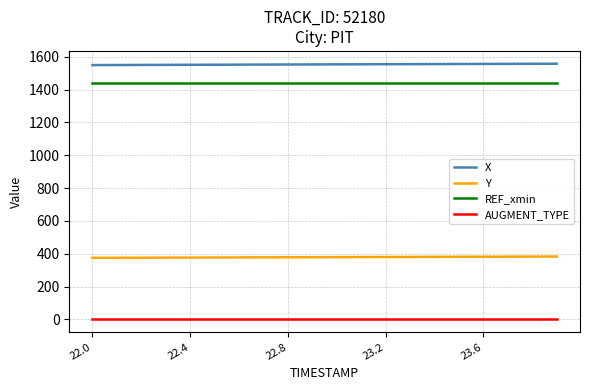

Which series has the largest total across all categories?

X